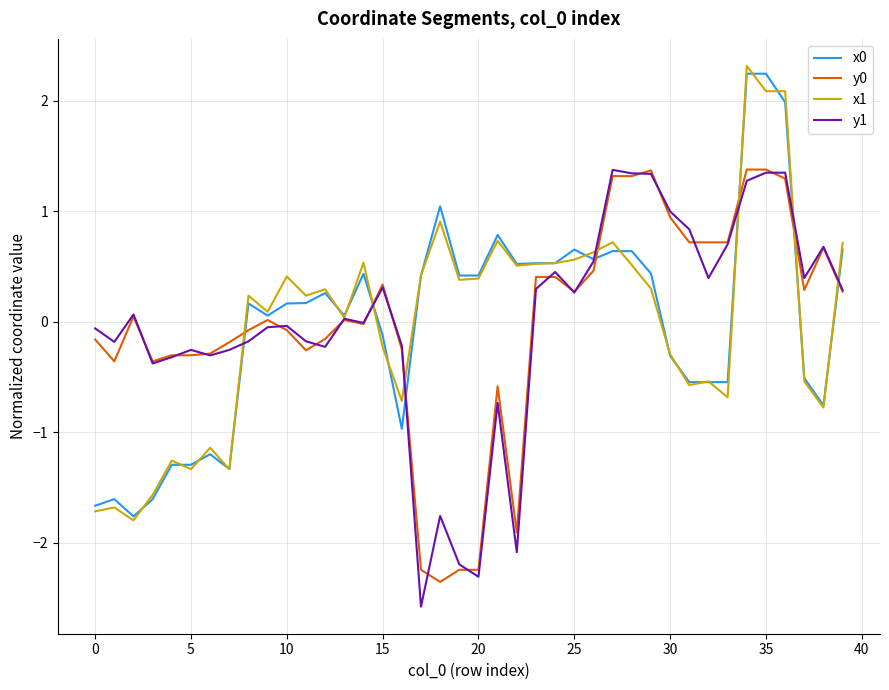

True or false: y1 has more than 2 points higher than both neighbors.

True